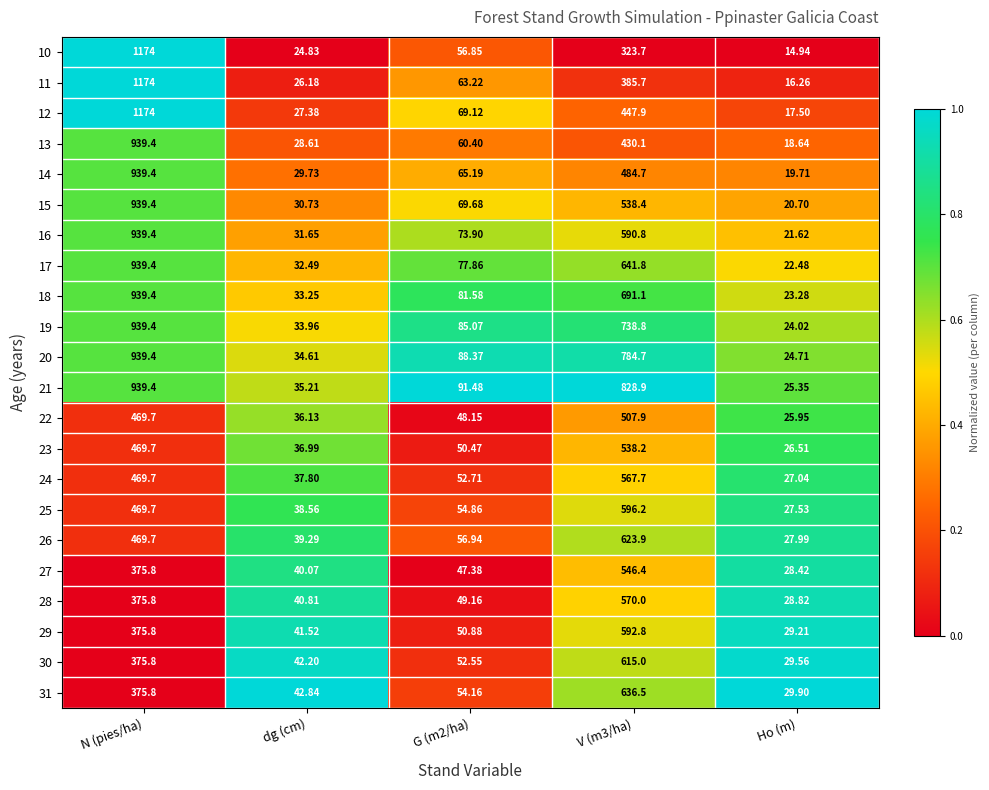

At which label does 10 first exceed 56?

N (pies/ha)